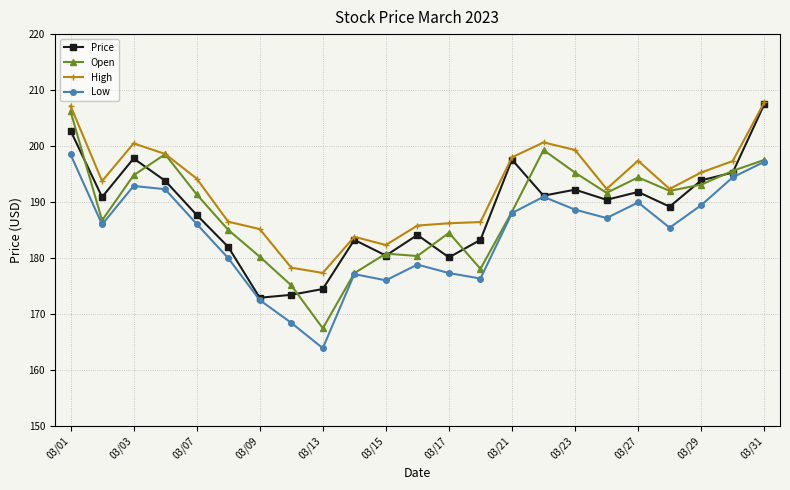

True or false: Low and High cross at least once.

False